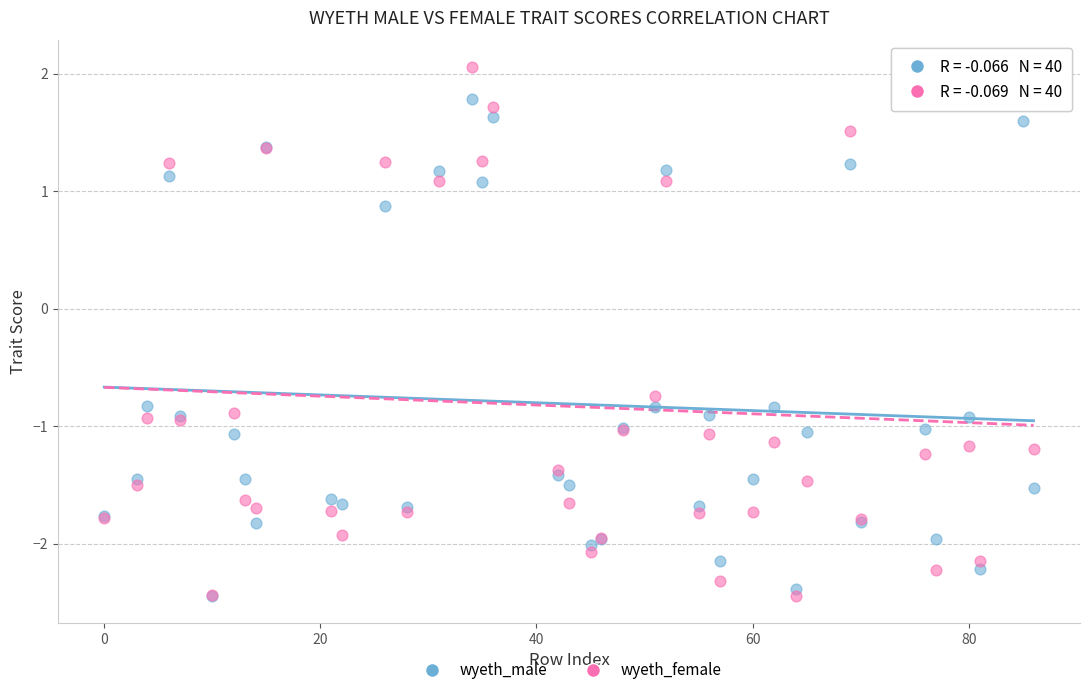

Which series reaches the maximum Y coordinate?

wyeth_female